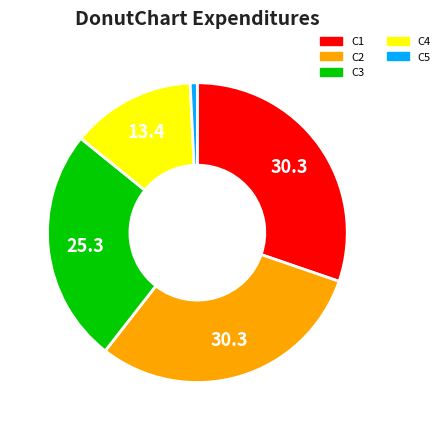

Which category has the smallest portion of the pie?

C5